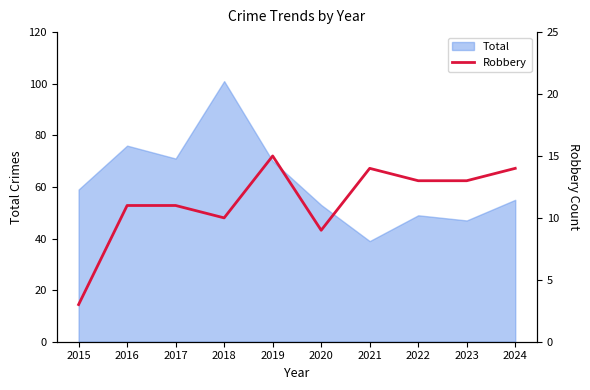

Is it true that Total equals 53 at 2020?

True